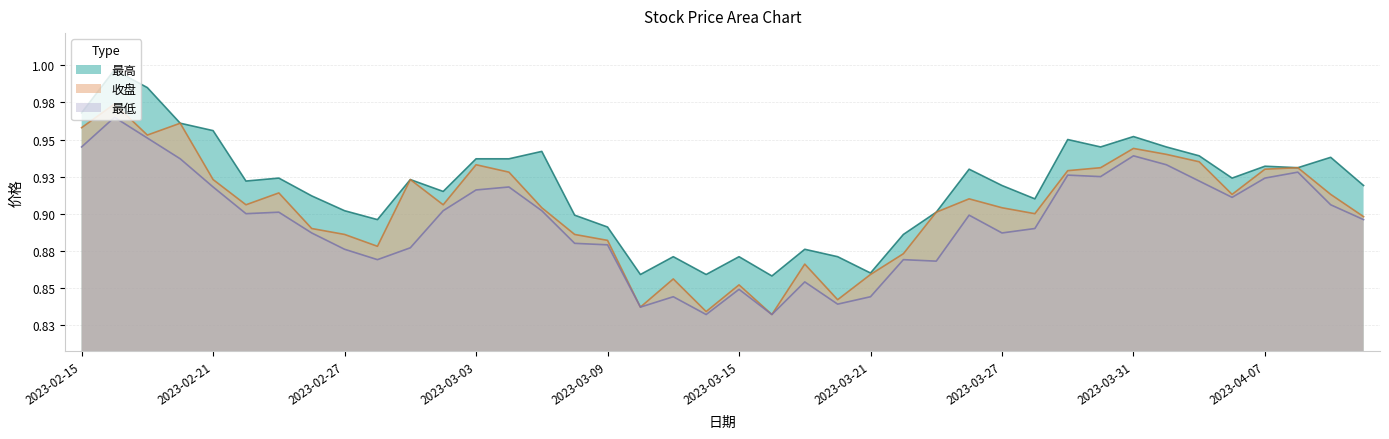

What position from the right is 2023-02-23?

34